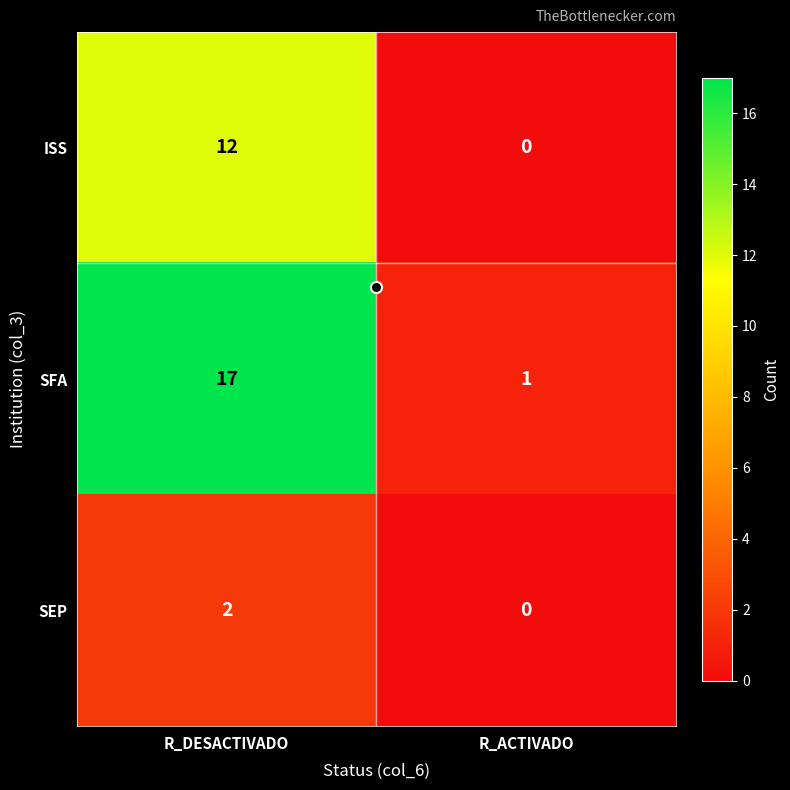

What is the difference between the SFA values at R_DESACTIVADO and R_ACTIVADO?

16